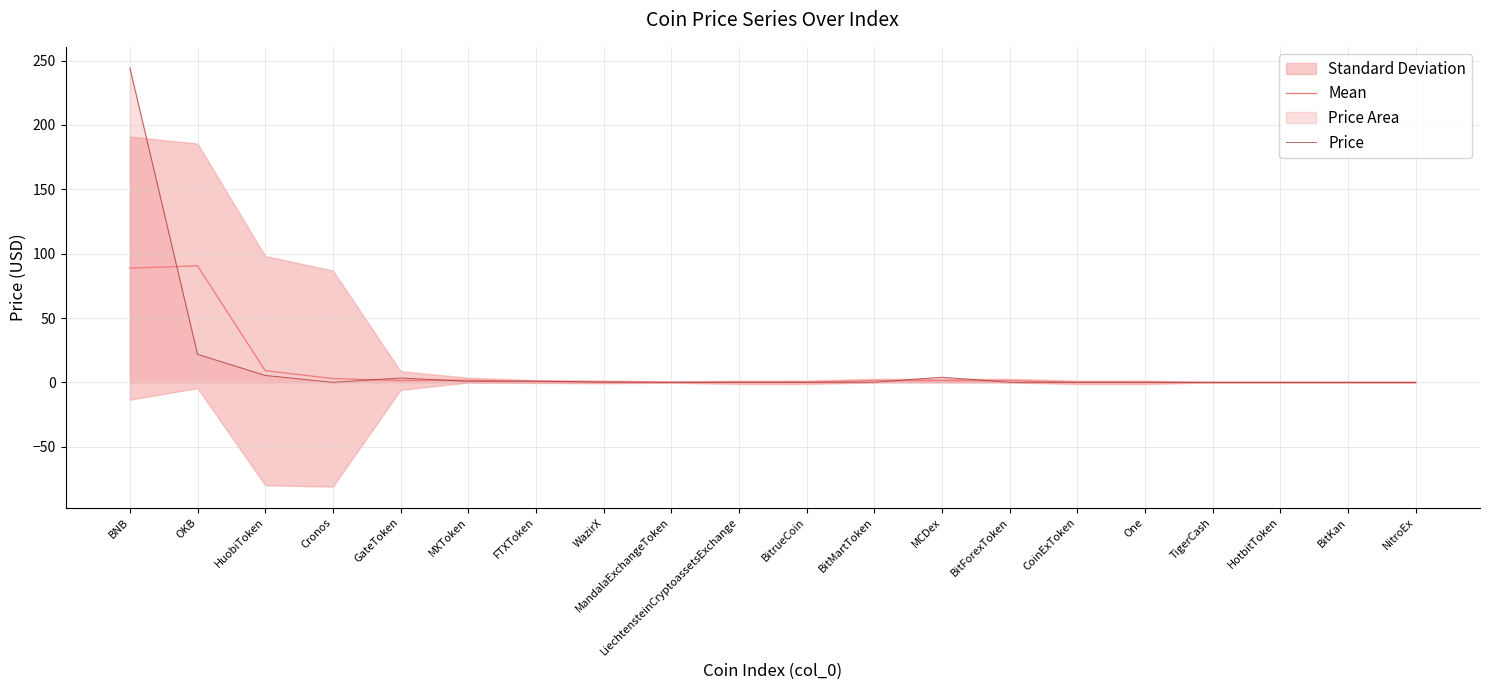

What is the greatest value displayed?

244.4